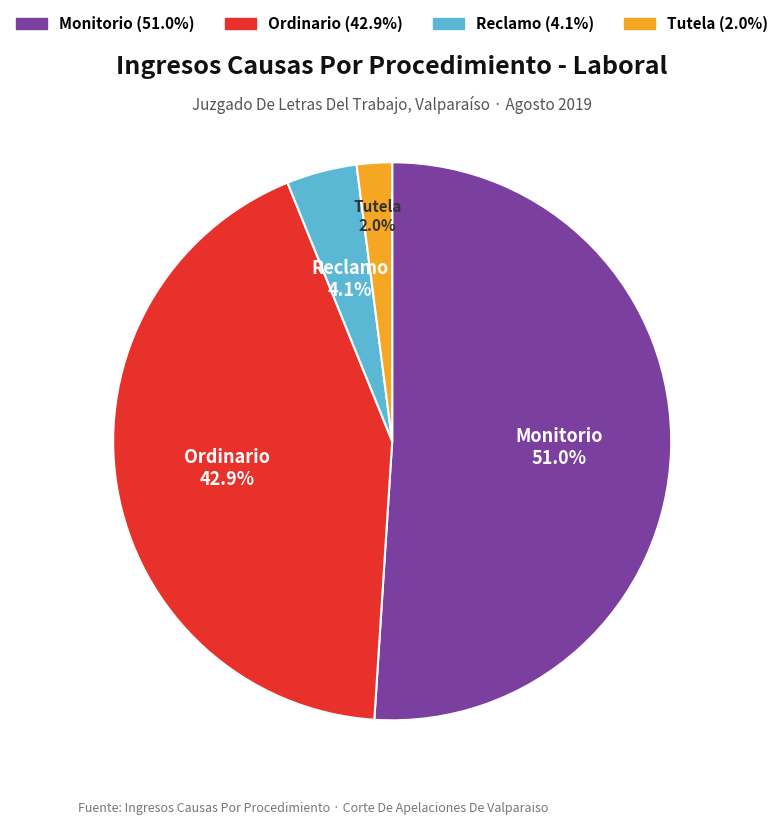

To the nearest percent, what portion does Tutela represent?

2%